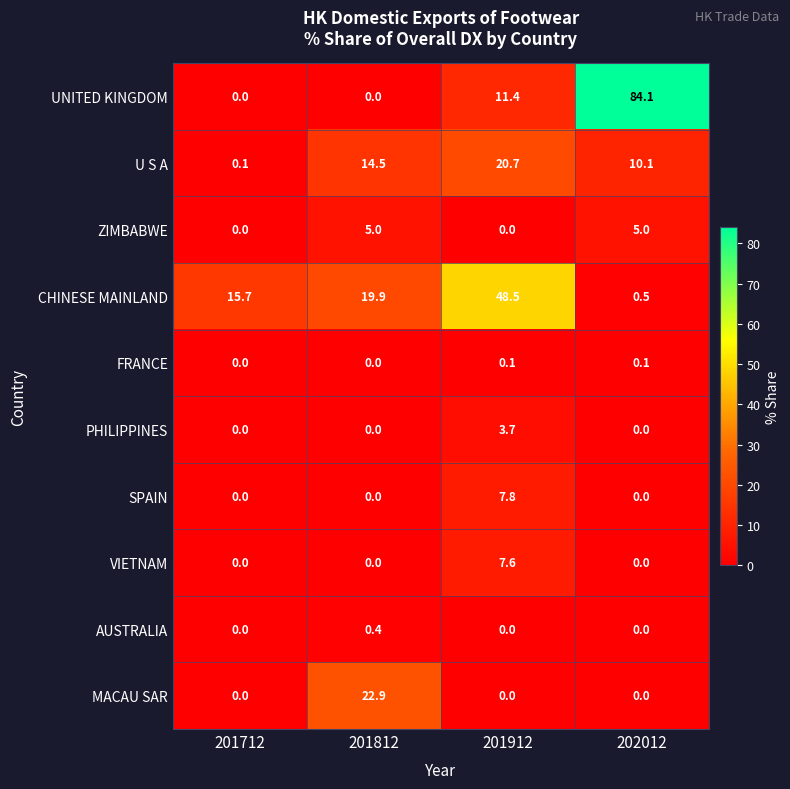

Which category has the highest value across all series?

202012